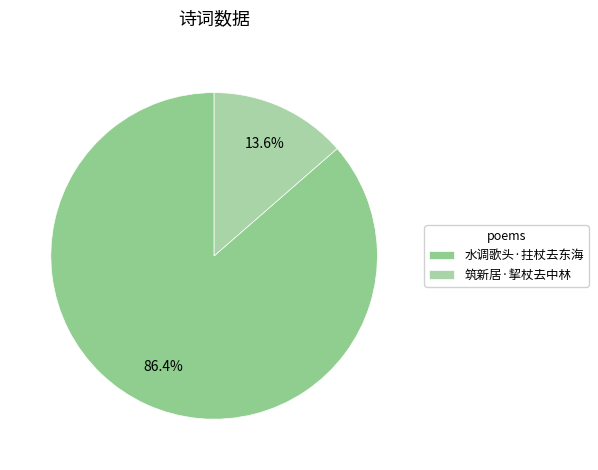

Which has a higher value, 筑新居·挈杖去中林 or 水调歌头·拄杖去东海?

水调歌头·拄杖去东海